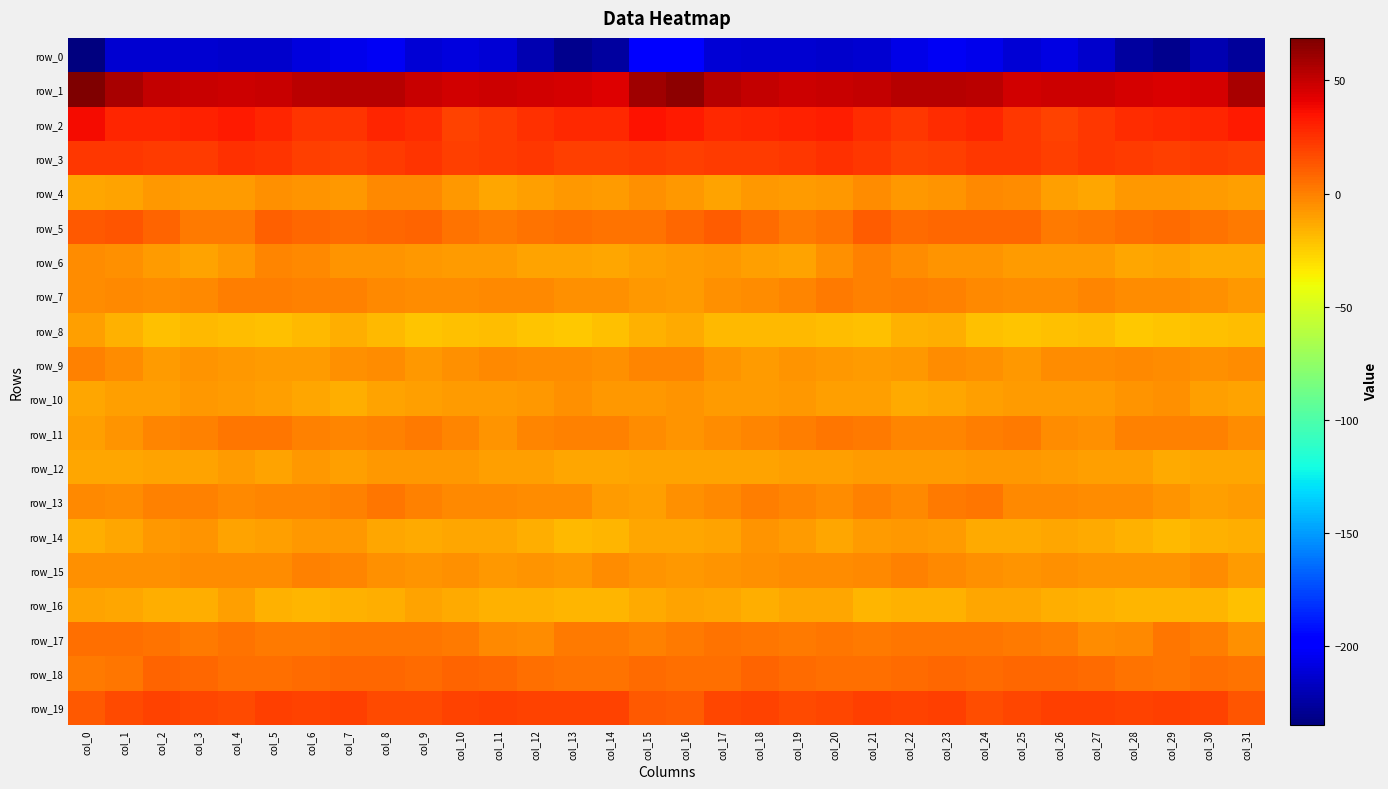

Reading left to right, what are all the values shown in this chart?

row_0: -234.6	-212.3	-212.9	-212.9	-213.4	-214.0	-208.7	-205.2	-203.4	-211.3	-208.7	-211.4	-221.4	-230.7	-225.5	-198.7	-196.1	-211.5	-212.6	-213.0	-213.7	-212.6	-207.1	-203.8	-205.8	-211.7	-208.4	-214.3	-226.1	-230.7	-220.6	-227.4
row_1: 68.8	57.5	50.7	49.3	47.9	49.7	52.9	53.8	53.6	48.8	46.5	48.0	46.8	45.2	43.4	60.0	65.2	53.5	51.0	48.1	48.8	50.6	53.5	53.7	52.8	46.3	47.6	47.6	46.1	44.4	45.6	58.0
row_2: 37.4	29.5	28.8	29.9	32.1	28.6	24.5	24.8	29.1	26.6	19.8	21.8	26.1	27.3	27.8	34.9	33.0	28.0	29.5	30.4	31.8	26.7	23.6	26.5	29.5	23.1	19.8	23.6	26.7	27.5	29.1	32.1
row_3: 23.2	23.2	22.1	21.7	25.7	24.0	21.1	19.6	22.0	24.6	20.4	22.0	22.9	20.6	20.9	21.6	20.5	21.7	21.7	22.8	25.7	23.0	20.0	20.3	23.4	22.9	20.5	22.8	22.2	20.2	21.9	21.2
row_4: -12.9	-11.1	-7.8	-8.4	-8.6	-5.1	-6.1	-7.8	-3.4	-2.5	-7.5	-12.5	-9.9	-7.2	-8.8	-5.7	-8.2	-10.7	-7.3	-9.1	-7.2	-4.5	-7.7	-6.0	-2.8	-3.7	-9.9	-12.4	-8.0	-7.6	-8.9	-9.8
row_5: 11.9	13.4	9.3	2.3	1.8	9.7	7.9	6.4	7.6	8.8	3.7	2.4	4.3	5.8	4.6	4.5	7.2	11.2	6.3	1.3	4.3	10.7	6.3	7.3	7.6	7.6	2.2	3.5	4.9	6.2	3.6	1.4
row_6: -4.3	-4.9	-8.4	-11.1	-7.8	-1.2	-2.5	-6.5	-6.8	-7.6	-8.6	-8.8	-11.4	-11.6	-12.1	-10.4	-8.9	-7.1	-9.9	-10.7	-5.2	-0.5	-4.3	-7.0	-6.7	-8.5	-8.7	-9.2	-12.4	-10.9	-13.1	-13.6
row_7: -3.7	-3.2	-4.5	-3.4	0.8	0.2	0.0	-0.3	-2.6	-3.5	-4.5	-2.9	-3.3	-5.2	-4.8	-7.6	-8.9	-4.7	-4.3	-2.3	1.6	-0.5	0.1	-1.0	-3.0	-4.4	-4.2	-2.3	-4.3	-4.7	-5.8	-7.7
row_8: -10.0	-15.6	-20.1	-17.8	-19.9	-20.8	-18.0	-14.2	-18.0	-22.1	-20.8	-19.5	-21.7	-22.7	-21.0	-15.9	-13.7	-18.4	-18.7	-18.9	-20.1	-20.6	-16.2	-14.6	-20.1	-22.2	-20.2	-19.9	-22.5	-22.1	-20.4	-19.0
row_9: -0.0	-4.4	-9.0	-6.7	-7.5	-8.5	-8.9	-5.6	-4.3	-7.1	-5.2	-3.3	-3.7	-3.9	-5.0	-2.3	-2.2	-6.9	-8.3	-6.3	-8.0	-9.2	-8.0	-4.6	-4.9	-7.4	-4.0	-3.8	-3.4	-4.4	-4.9	-3.6
row_10: -12.8	-10.2	-9.5	-8.2	-9.3	-9.6	-12.7	-14.2	-10.9	-9.6	-8.8	-8.3	-7.5	-5.0	-8.2	-7.4	-6.6	-8.8	-9.4	-8.1	-9.9	-10.0	-14.1	-12.8	-10.4	-9.4	-8.5	-8.3	-6.3	-5.5	-10.2	-11.3
row_11: -10.0	-6.1	-2.2	0.0	2.6	2.8	-0.3	-2.0	-0.6	2.4	-1.2	-6.3	-2.0	-0.6	-0.4	-3.7	-6.2	-3.7	-1.5	1.1	2.7	2.3	-1.6	-1.4	0.3	1.9	-3.8	-5.2	-0.4	-0.9	-0.9	-4.7
row_12: -12.2	-12.8	-11.1	-10.8	-8.7	-10.8	-8.0	-9.5	-7.8	-7.4	-7.7	-10.2	-9.9	-12.4	-12.8	-11.0	-11.0	-11.3	-11.0	-9.8	-9.7	-9.4	-8.5	-8.9	-7.5	-7.4	-9.0	-10.1	-10.3	-13.2	-12.5	-12.5
row_13: -3.5	-3.6	-1.0	-0.4	-3.5	-2.0	-1.8	-0.7	3.1	-0.2	-3.2	-2.5	-4.0	-4.4	-9.4	-9.8	-5.6	-2.9	0.1	-1.7	-3.6	-1.1	-2.4	1.3	2.8	-2.3	-2.8	-3.5	-3.6	-6.3	-10.5	-9.1
row_14: -15.2	-12.9	-8.0	-7.0	-11.5	-10.1	-7.4	-7.7	-12.3	-14.0	-12.7	-12.5	-15.2	-17.8	-16.8	-12.6	-11.8	-11.2	-6.6	-8.6	-11.9	-8.7	-7.1	-9.1	-13.7	-13.8	-12.2	-13.5	-16.3	-18.3	-15.6	-14.7
row_15: -5.0	-5.7	-5.2	-4.4	-4.3	-3.6	-0.9	-1.5	-5.5	-6.1	-5.2	-7.1	-6.5	-7.3	-4.4	-6.0	-7.7	-6.0	-5.2	-4.0	-4.6	-2.4	-0.7	-3.2	-5.8	-6.0	-5.9	-6.9	-7.0	-6.5	-4.3	-8.4
row_16: -10.6	-12.0	-14.4	-14.2	-10.6	-15.9	-17.3	-15.9	-14.4	-11.5	-13.2	-15.7	-16.2	-17.6	-16.6	-13.3	-11.4	-12.7	-15.2	-12.4	-11.9	-17.7	-16.4	-15.8	-12.7	-12.2	-14.2	-15.6	-17.2	-17.5	-17.3	-20.2
row_17: 5.2	5.0	3.7	1.9	3.8	2.1	2.0	2.6	3.0	2.9	1.6	-3.1	-4.0	1.4	2.3	-0.4	2.4	4.6	2.7	2.3	3.4	1.3	2.9	2.5	3.2	2.3	0.2	-4.6	-2.4	2.7	0.8	-5.4
row_18: 2.1	3.5	8.5	8.3	5.4	5.6	6.1	8.1	7.5	6.6	8.5	7.2	4.8	4.0	4.0	6.1	5.1	5.5	9.3	7.0	4.8	5.7	6.9	8.3	6.7	7.2	8.3	6.1	4.7	3.5	4.8	3.8
row_19: 13.1	16.9	19.2	18.8	17.3	21.1	19.6	20.8	17.7	16.9	20.1	21.0	19.4	19.7	20.1	13.1	11.5	17.9	19.6	17.7	18.4	21.1	19.9	20.2	16.3	18.1	20.8	20.3	19.6	20.3	19.4	13.1